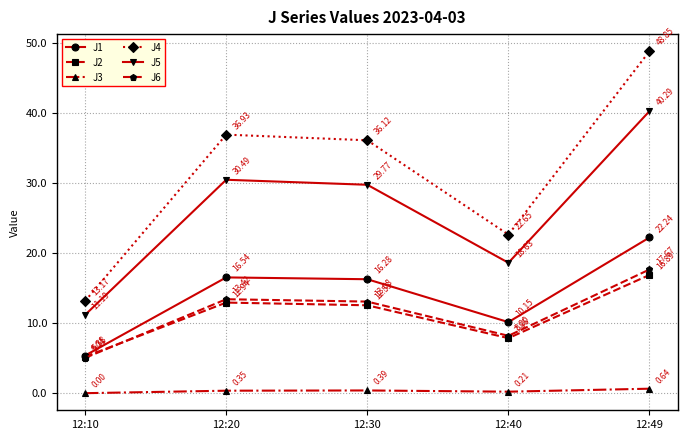

How many interior local peaks does the J5 series have?

1